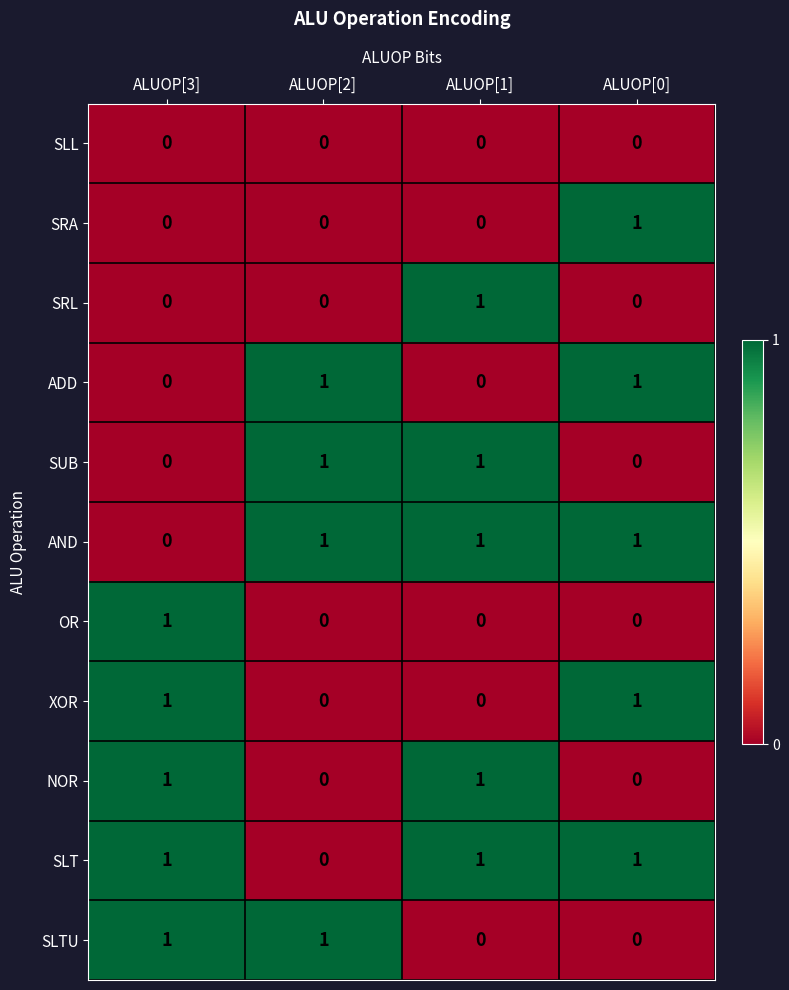

Which category has the lowest value in the SLT series?

ALUOP[2]